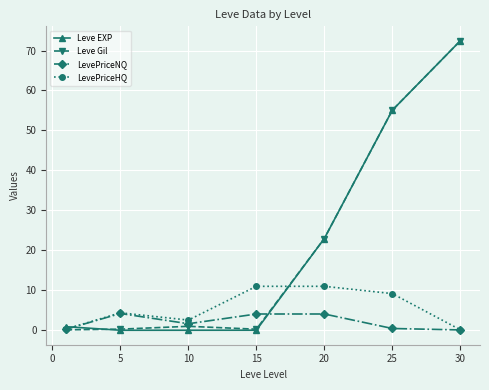

True or false: Leve EXP has more than 1 interior local peaks.

False